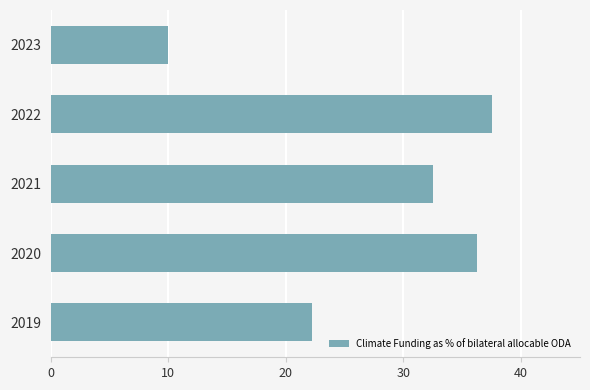

List the labels in order of value, smallest first.

2023, 2019, 2021, 2020, 2022